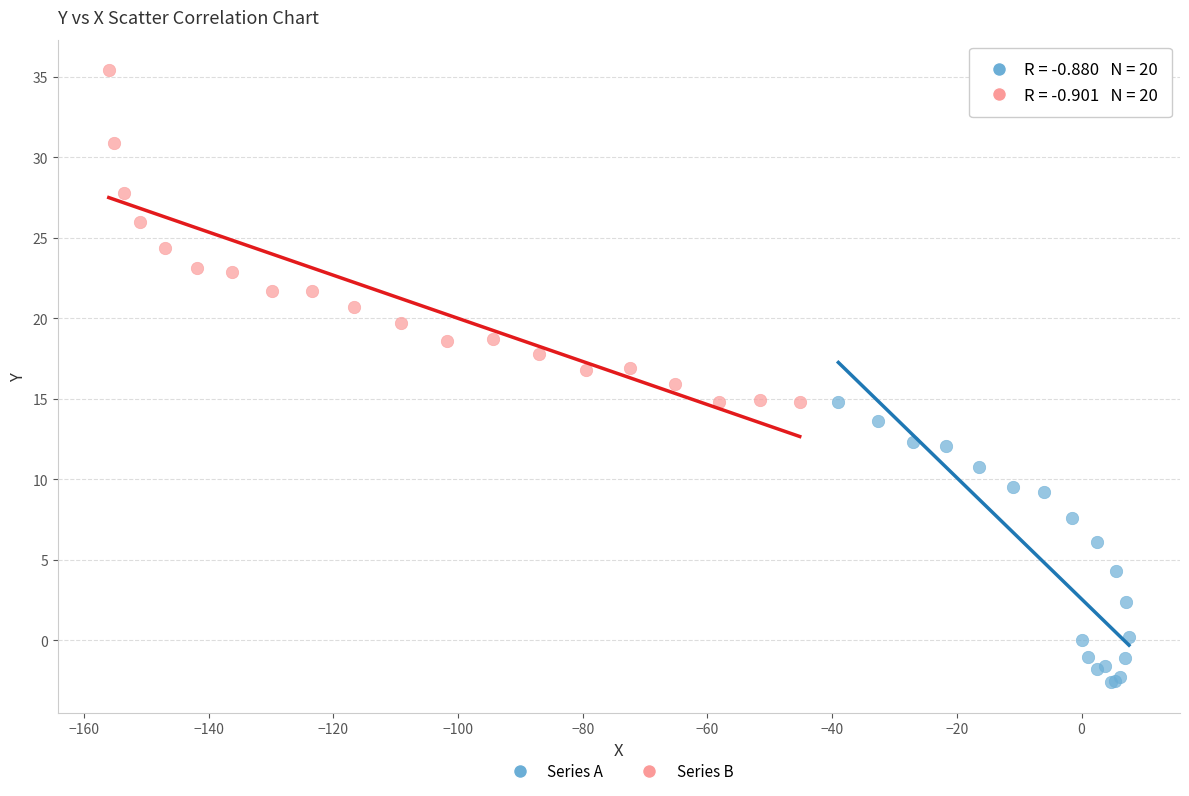

What are all the series names shown in the legend?

Series A, Series B